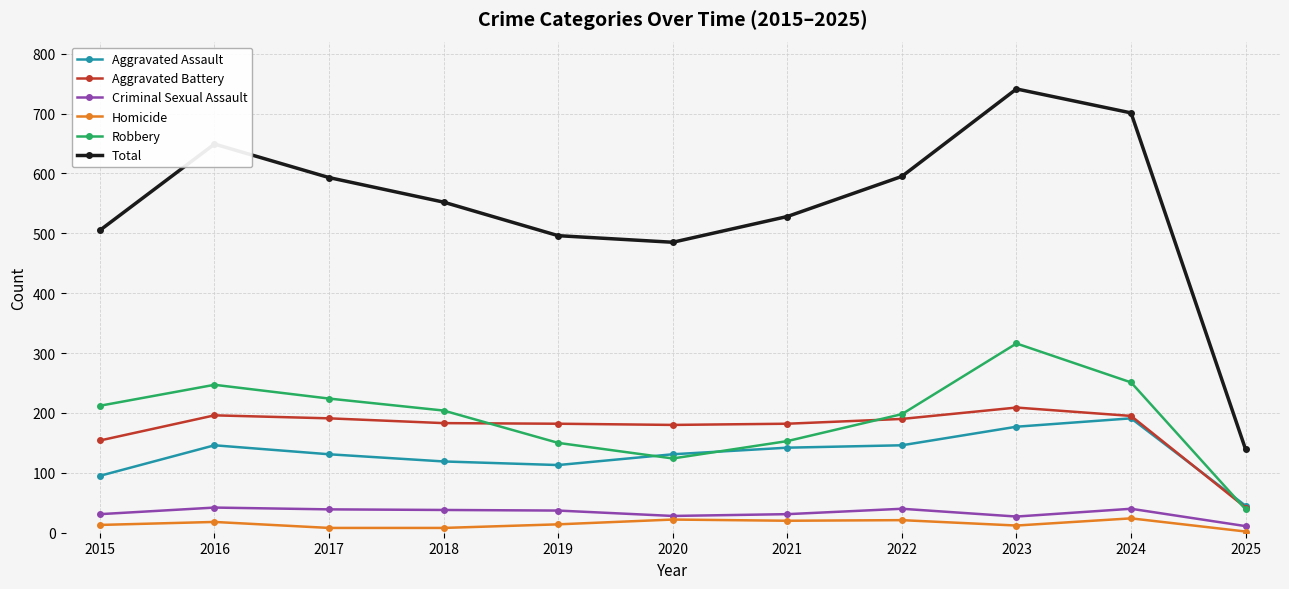

Count the number of data series in this chart.

6